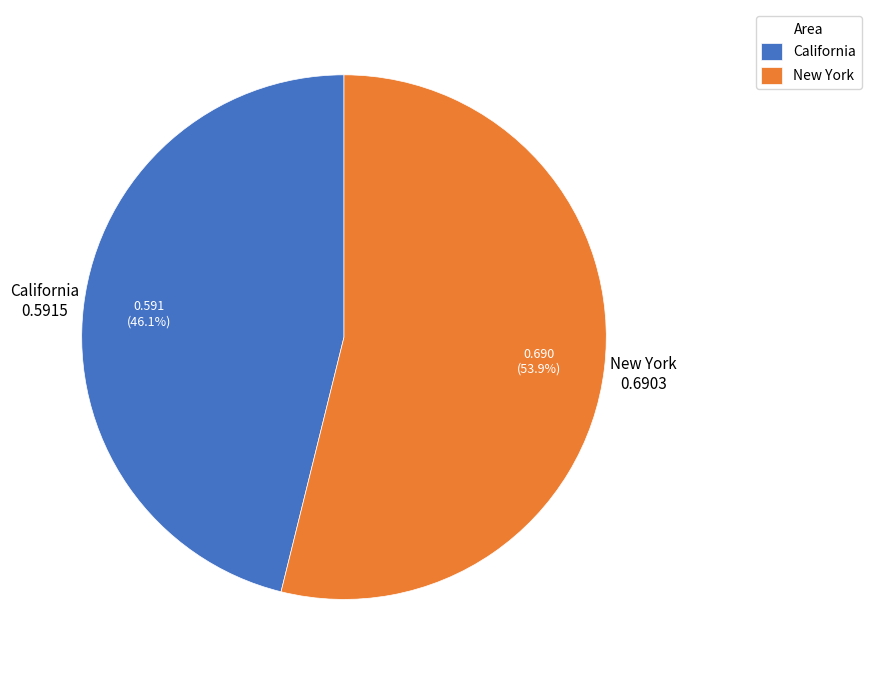

Which has a higher value, New York or California?

New York